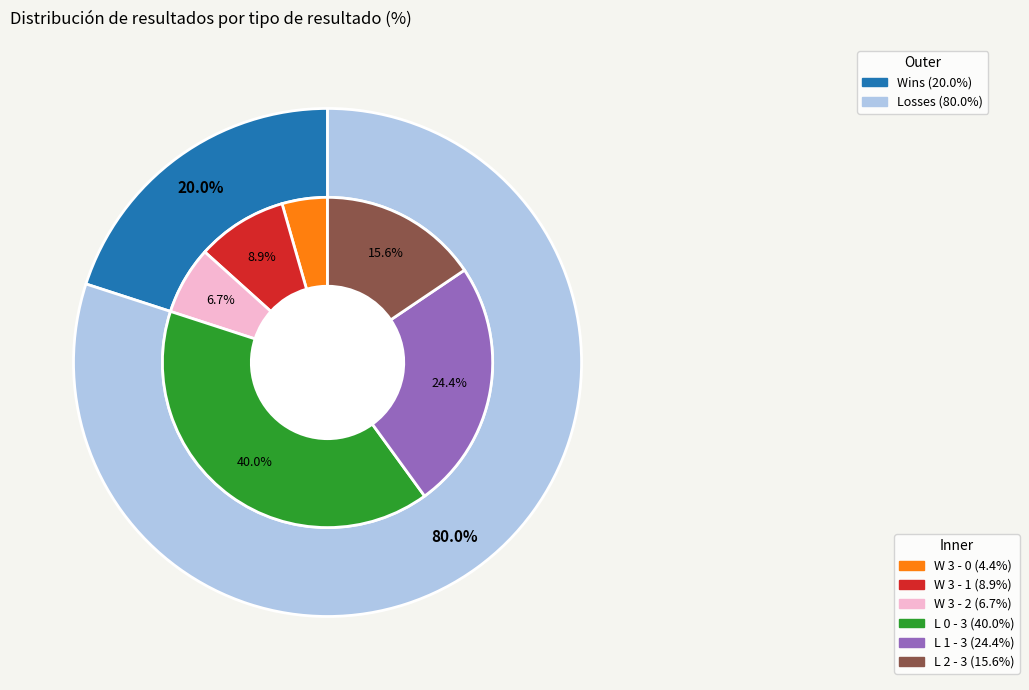

What is the total percentage of L 2 - 3 and L 1 - 3?

40.0%